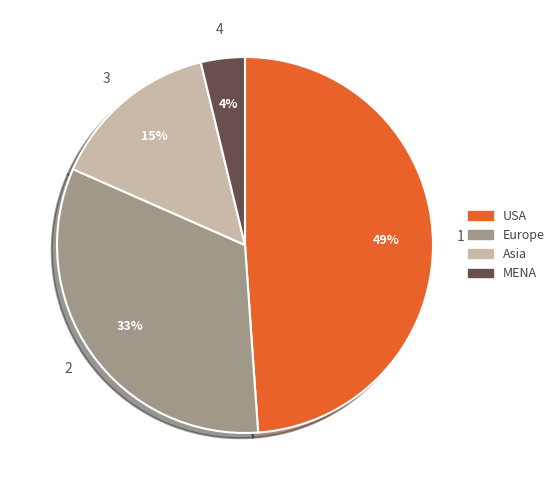

Is the sum of USA and Europe greater than half?

Yes